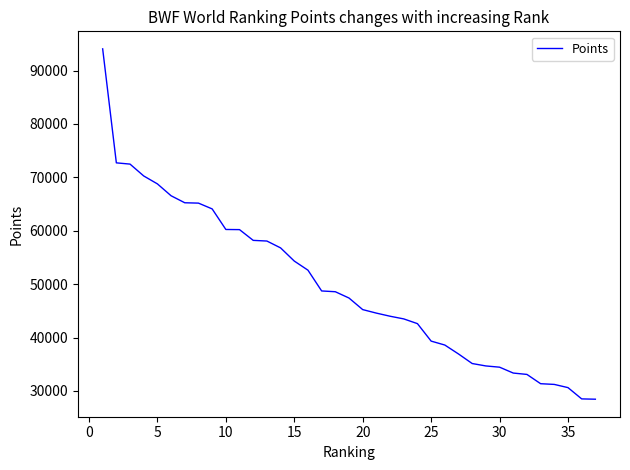

What is the difference between the maximum and minimum values?

65639.2